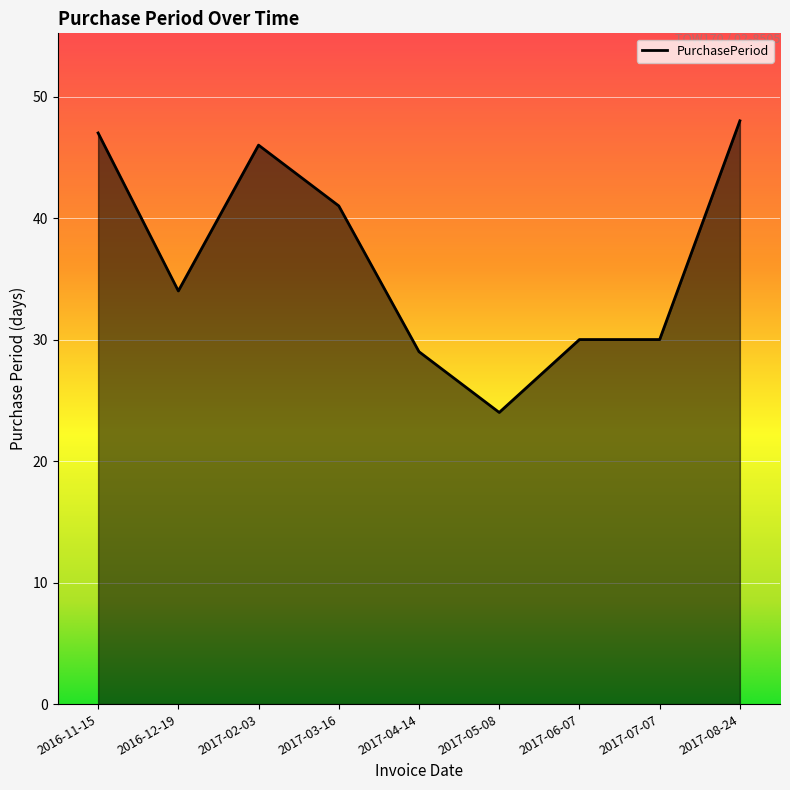

Which has a higher value, 2017-08-24 or 2016-12-19?

2017-08-24